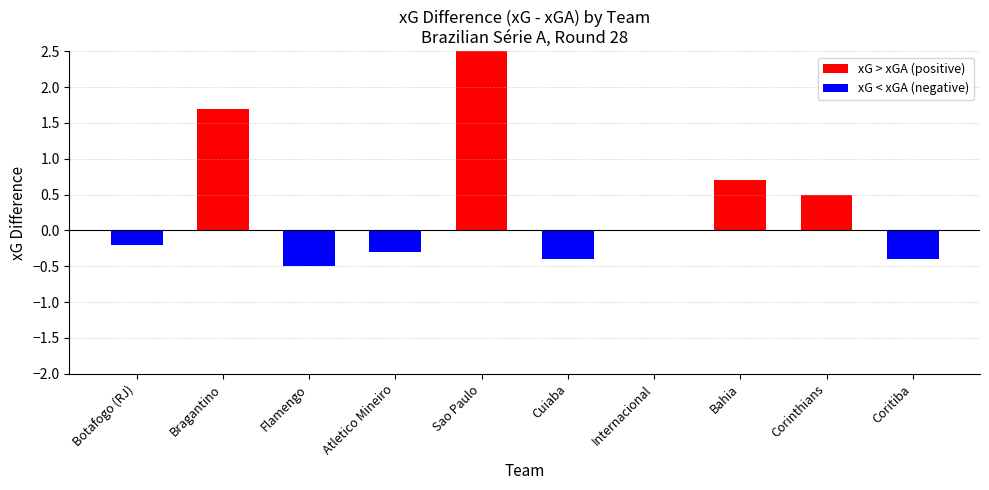

Reading left to right, what are all the values shown in this chart?

xG > xGA (positive): 1.7	2.8	0.0	0.7	0.5
xG < xGA (negative): -0.2	-0.5	-0.3	-0.4	-0.4